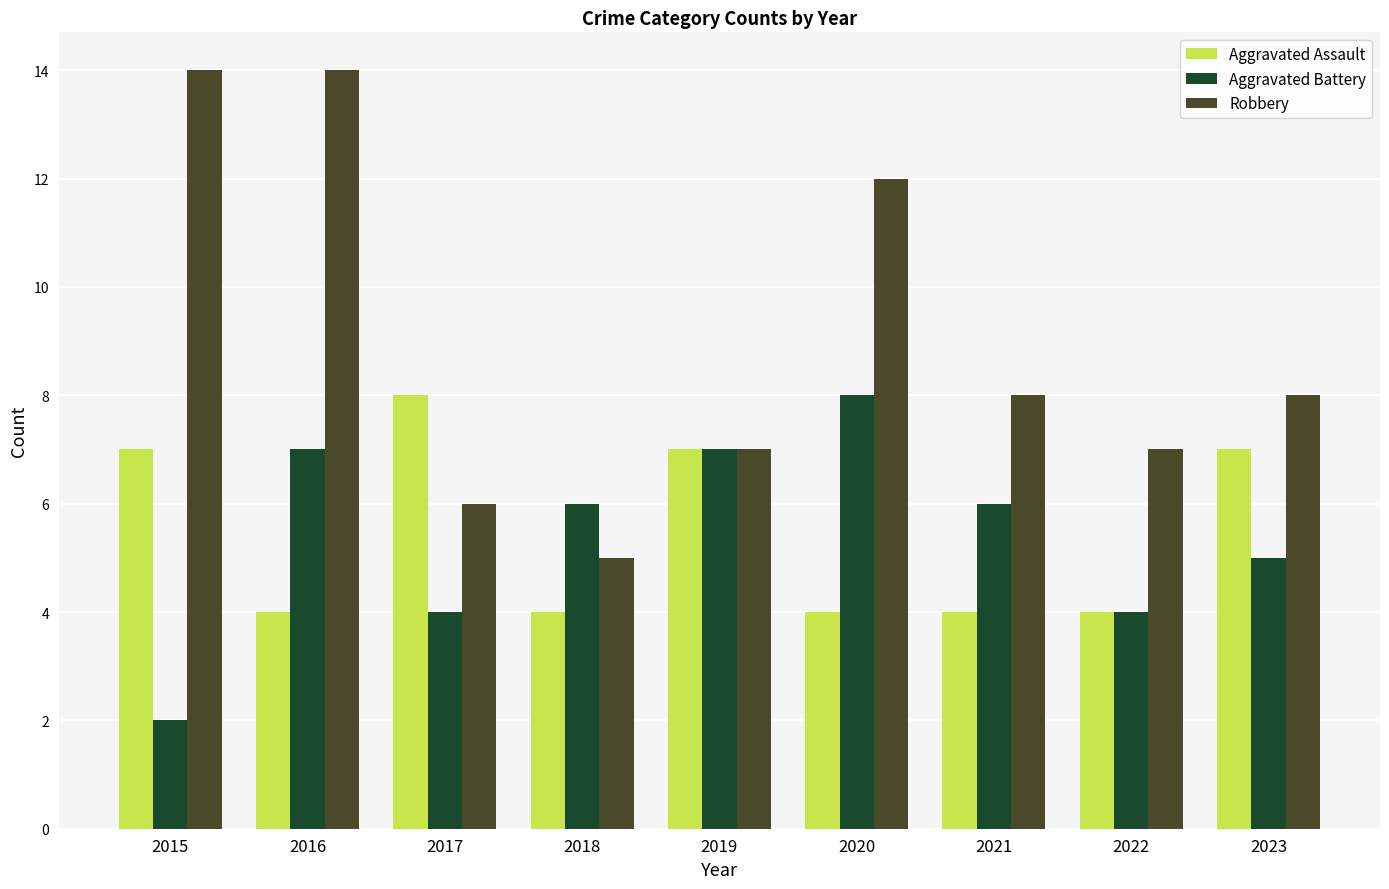

Which series changed the most between 2015 and 2017?

Robbery